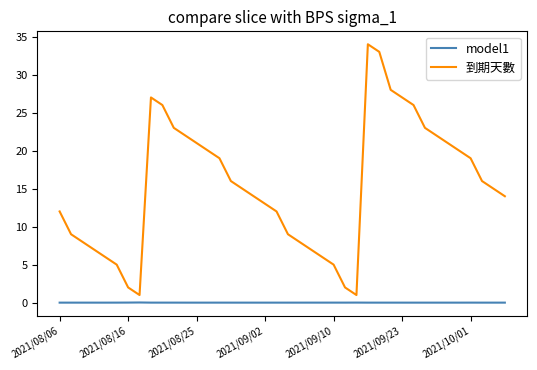

Which series has the largest total across all categories?

到期天數